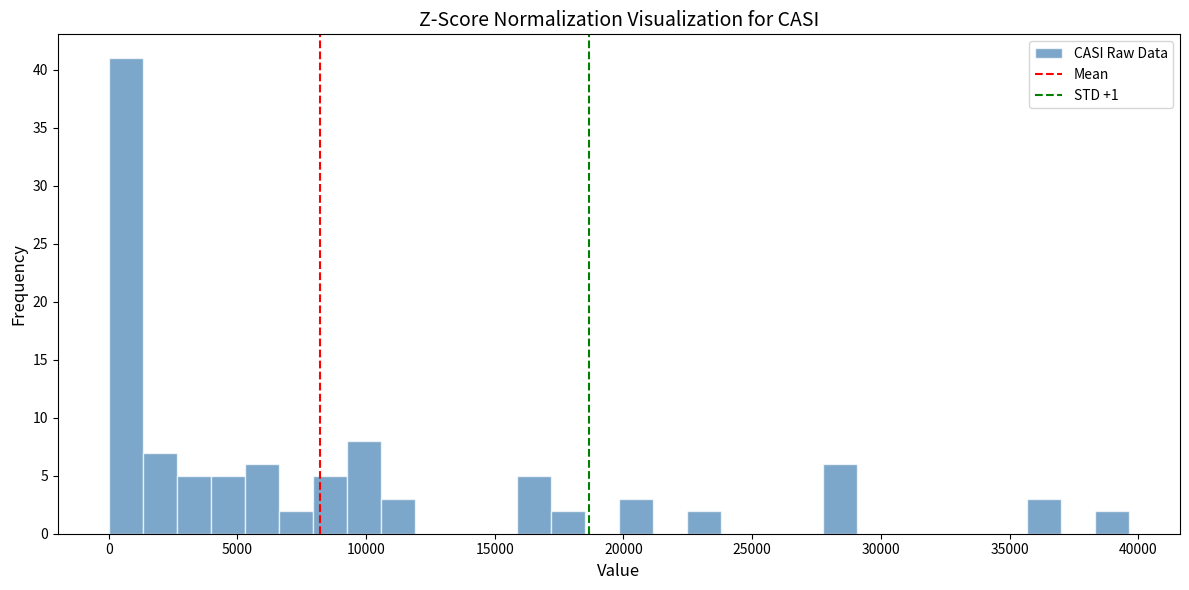

Read against the x-axis, roughly where is the centre of the tallest bar?

500